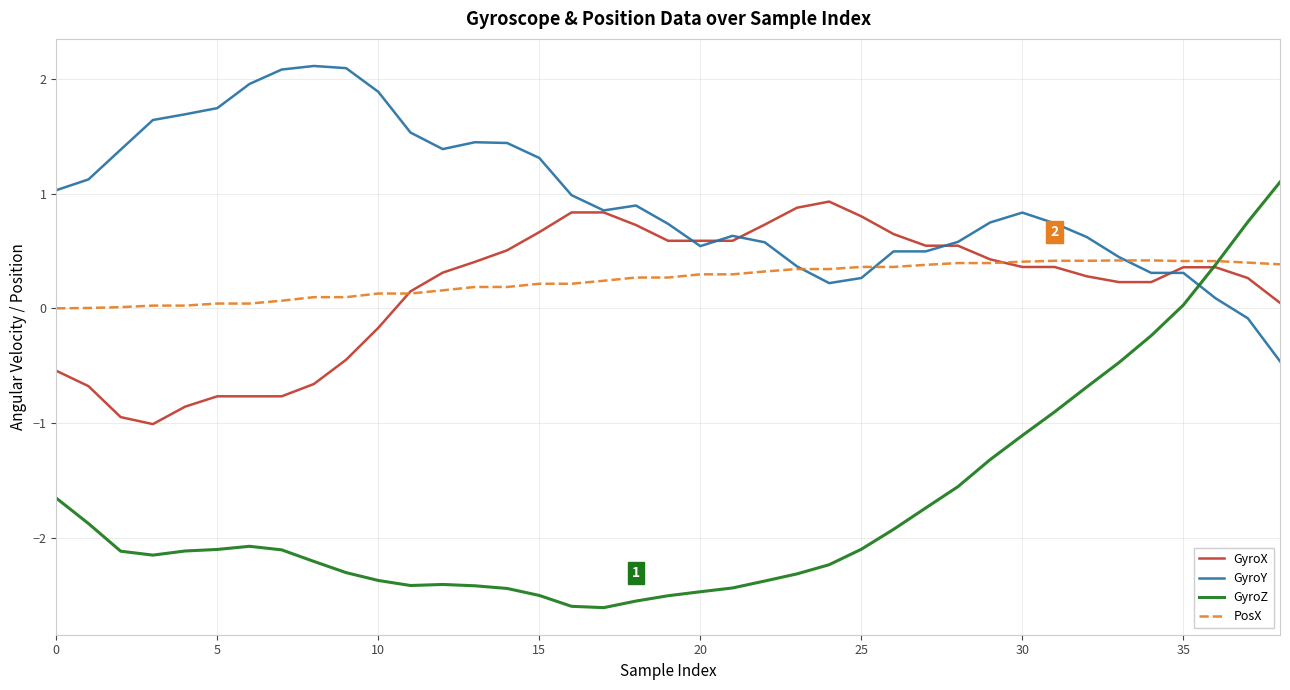

Which series has the largest range (max minus min)?

GyroZ